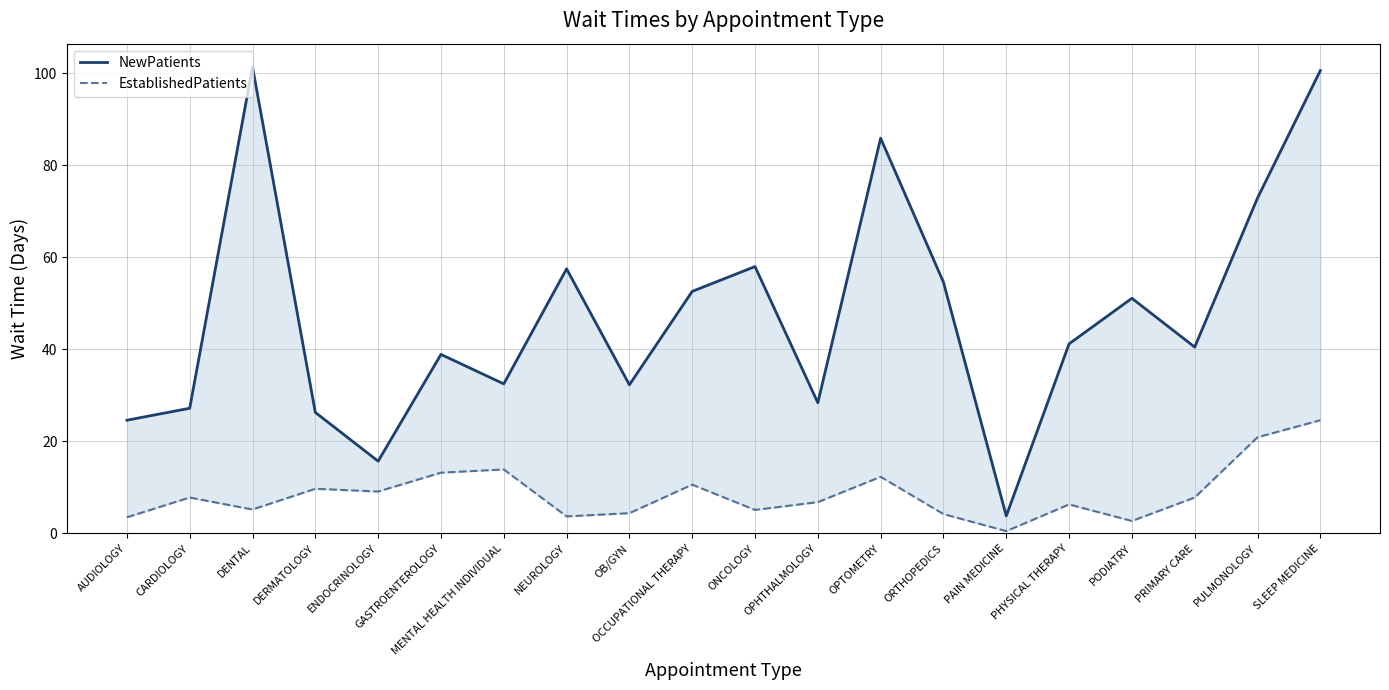

Reading right to left, list all the values displayed in this chart.

NewPatients: 100.6	72.9	40.5	51.1	41.2	3.8	54.6	85.9	28.4	58.0	52.6	32.3	57.5	32.5	38.9	15.7	26.3	101.4	27.2	24.6
EstablishedPatients: 24.6	20.9	7.8	2.7	6.3	0.5	4.2	12.3	6.8	5.1	10.6	4.4	3.7	13.9	13.2	9.1	9.7	5.2	7.8	3.5